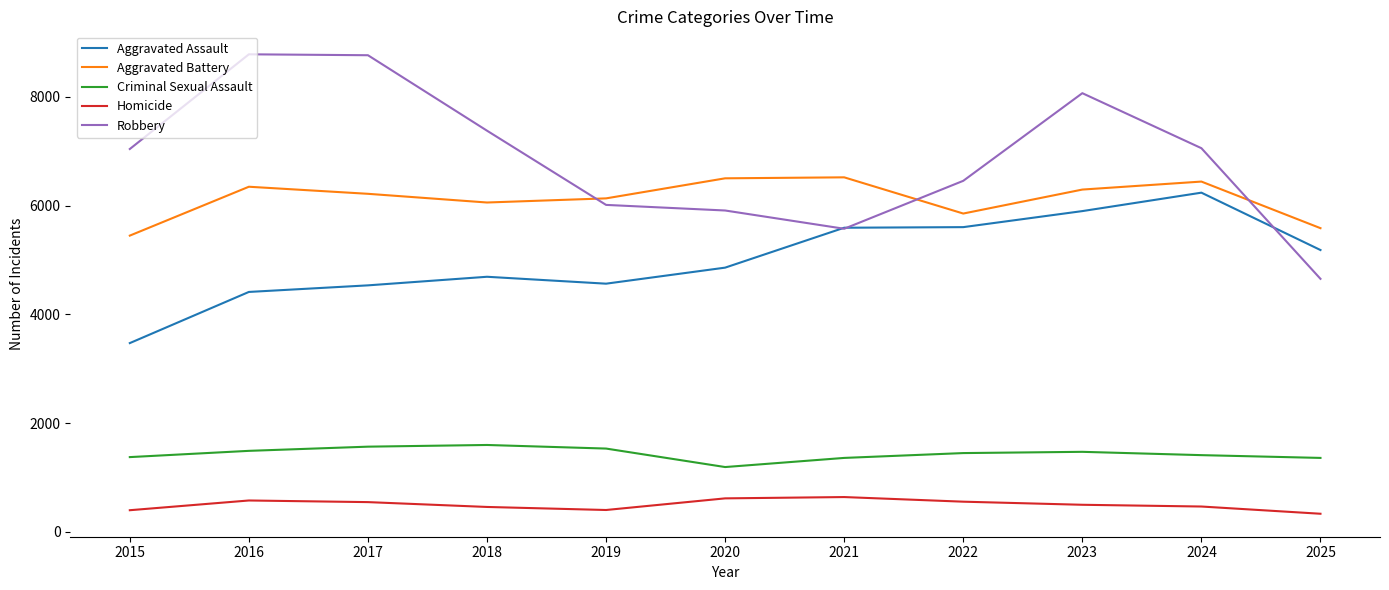

Does the chart display data point markers on the line(s)?

No